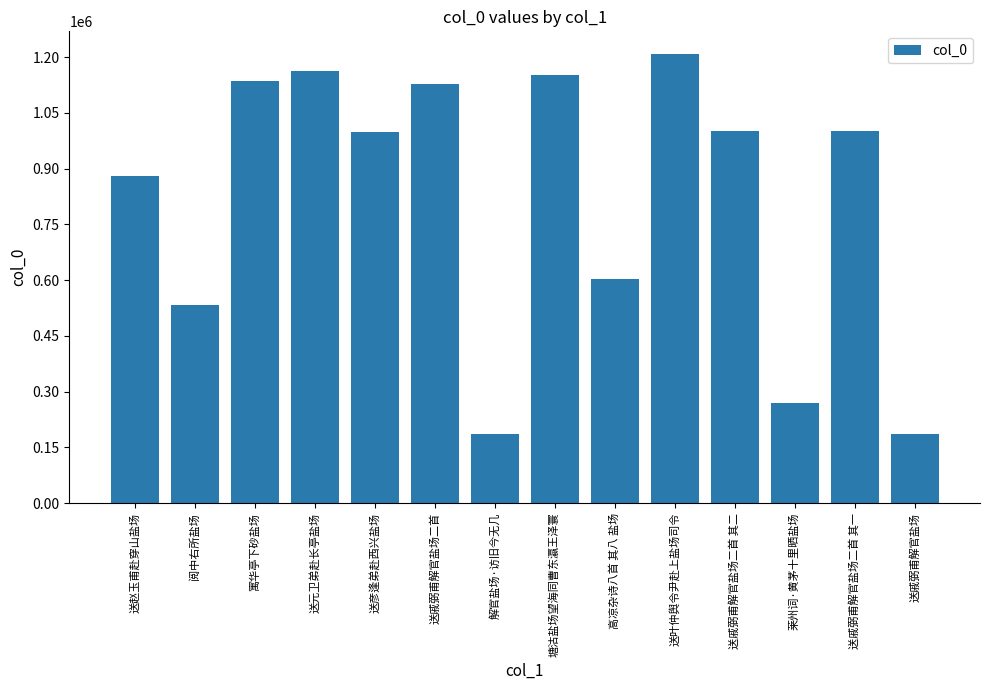

What is the difference between the values at 解官盐场·访旧今无几 and 阅中右所盐场?

348402